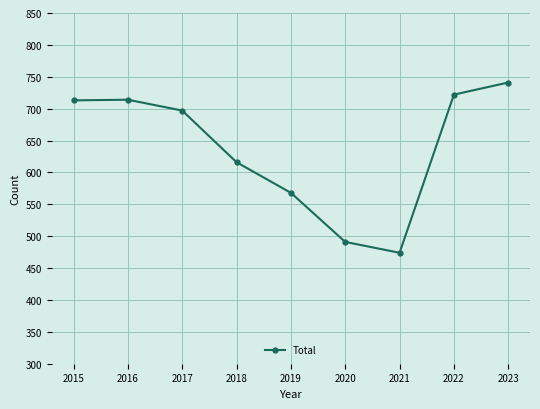

At which category does the data reach its first local peak?

2016